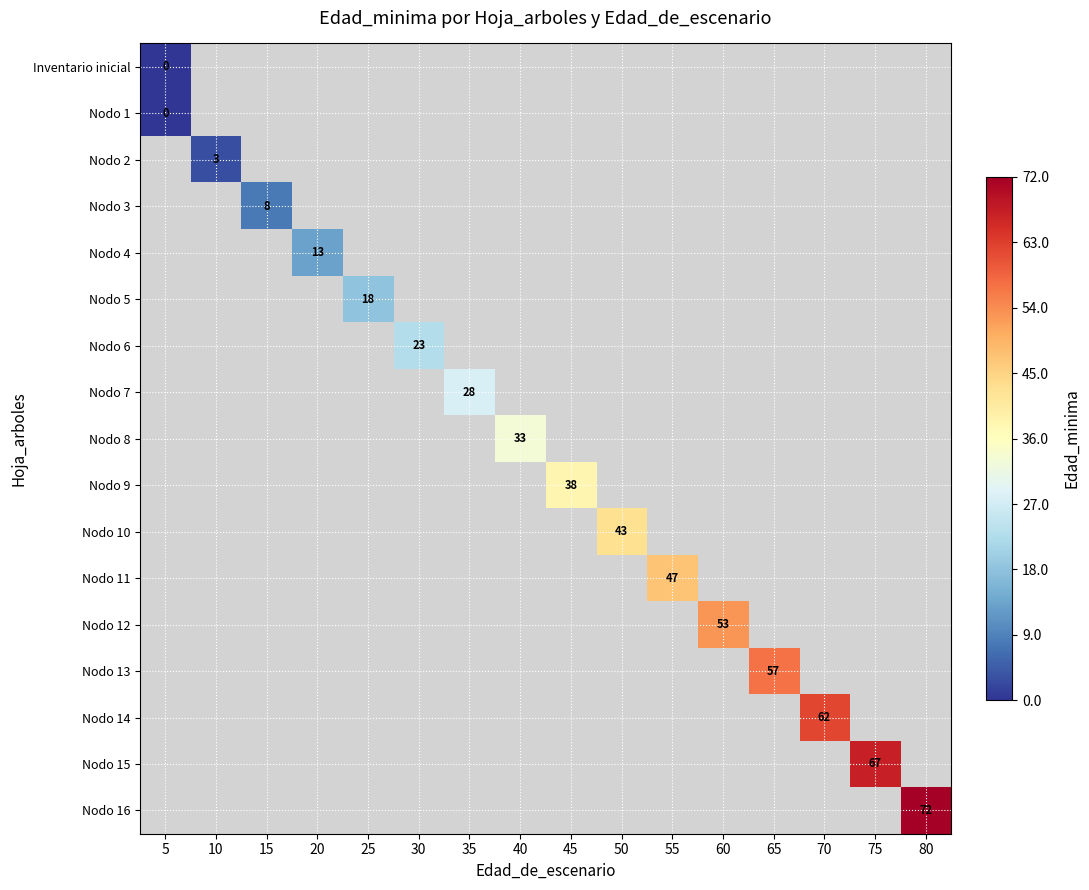

True or false: Nodo 13 has a value of 21 at 65.

False